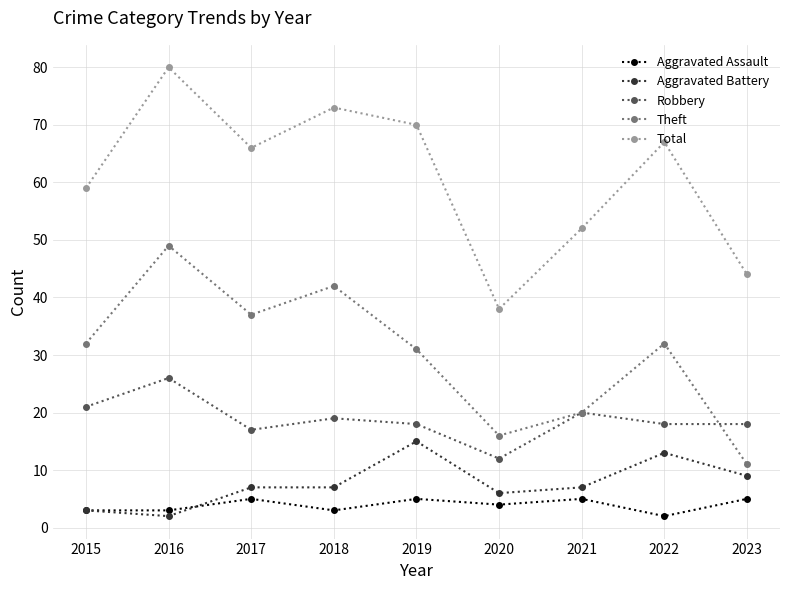

Count the number of data series in this chart.

5